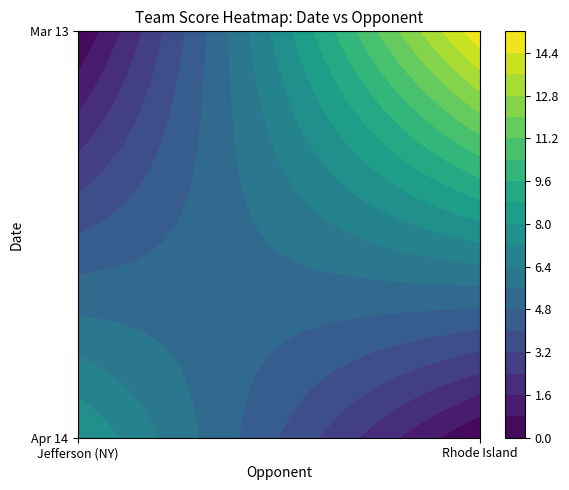

At how many categories does at least one series exceed 10?

1